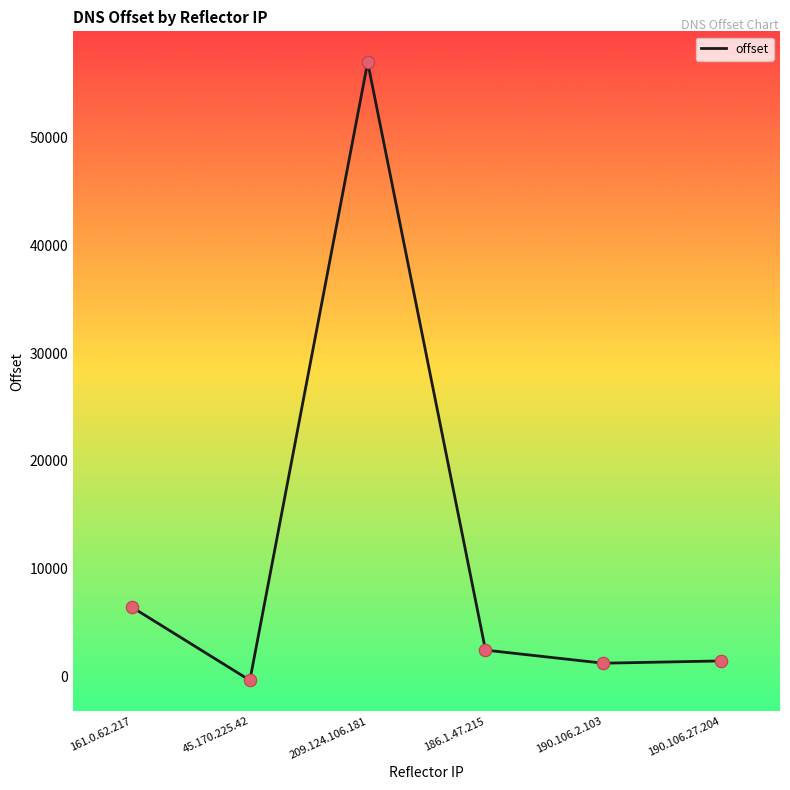

What is the change in value from 161.0.62.217 to 190.106.2.103?

-5196